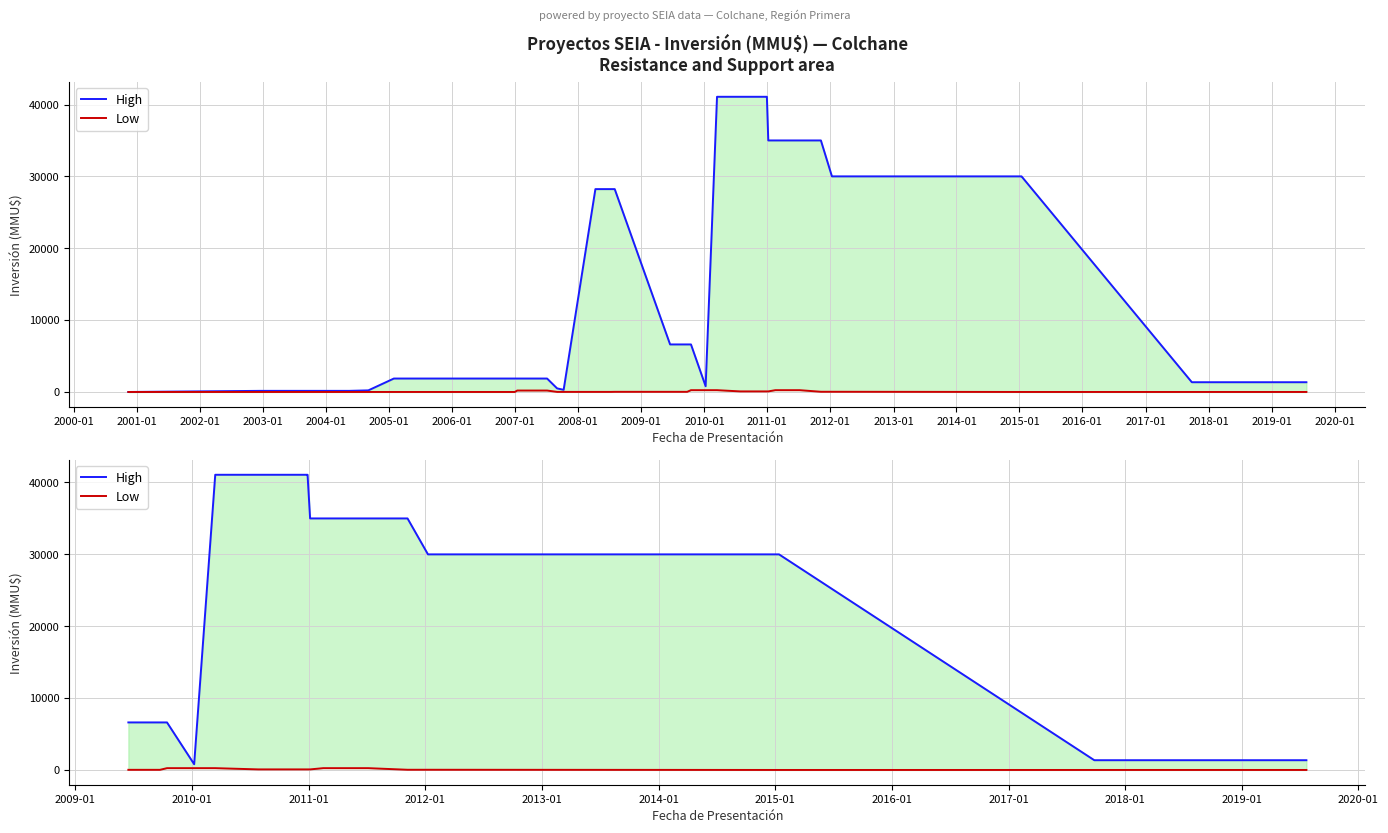

What is the label of the 4th point from the right?

2015-01